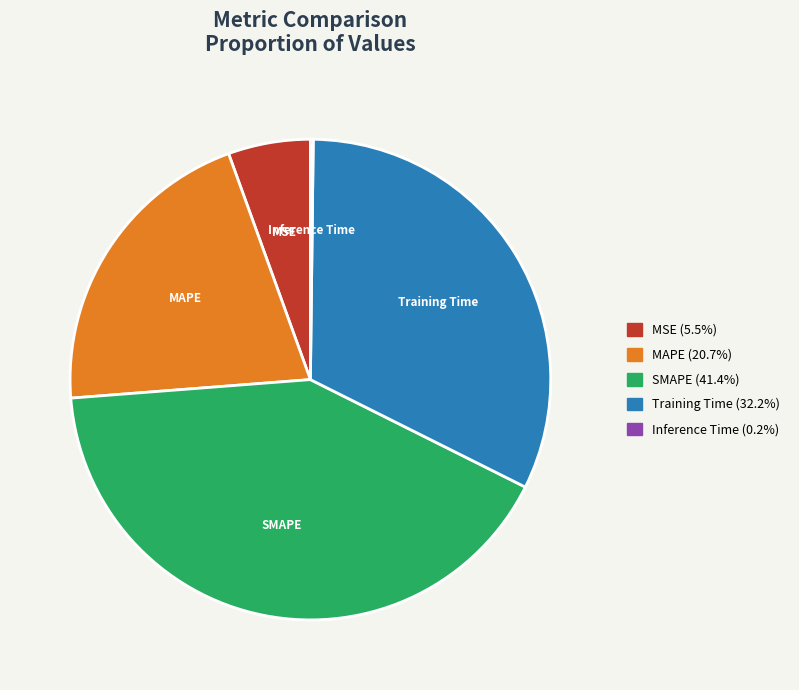

Do SMAPE and MAPE together represent more than half of the pie?

Yes